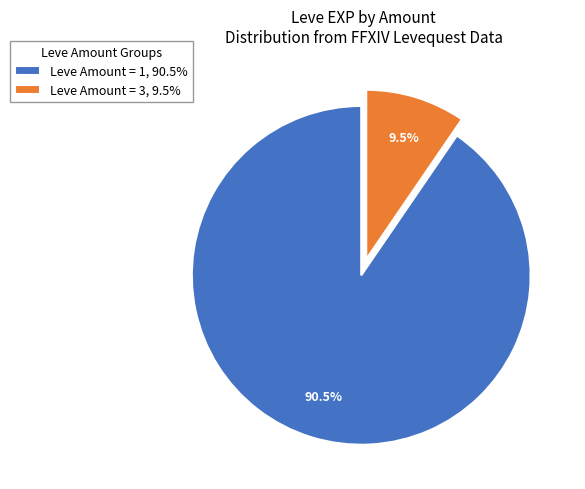

Rank the categories by value from lowest to highest.

Leve Amount = 3, 9.5%, Leve Amount = 1, 90.5%